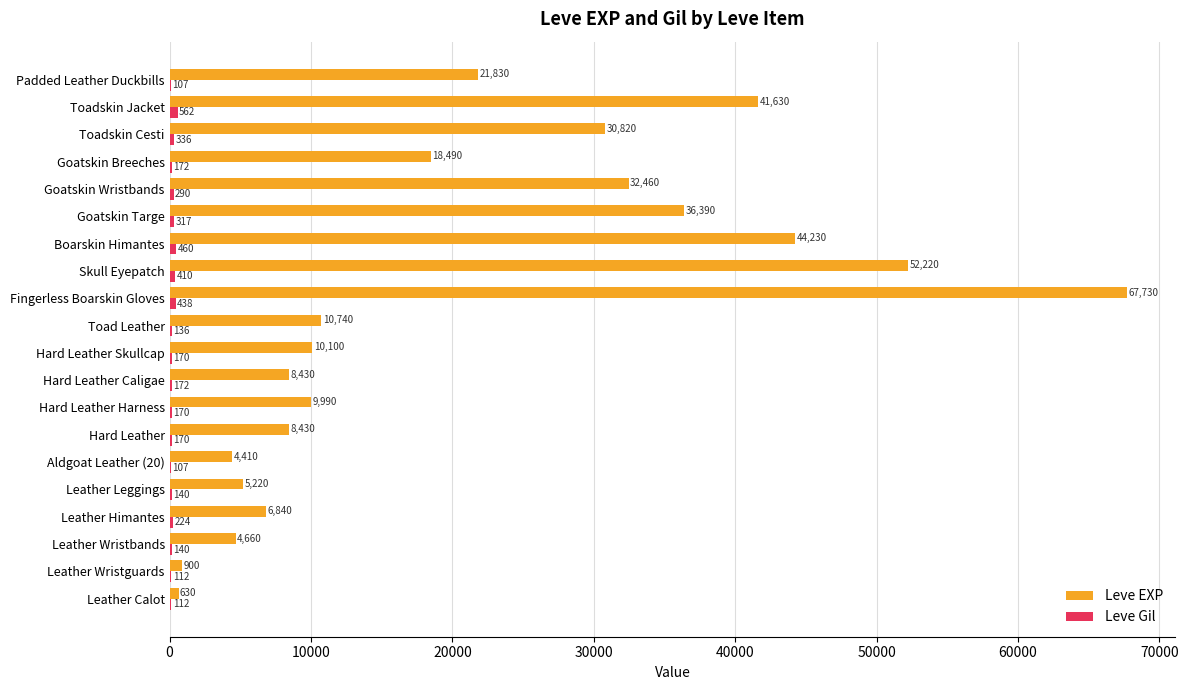

What is the maximum value for Leve EXP?

67730